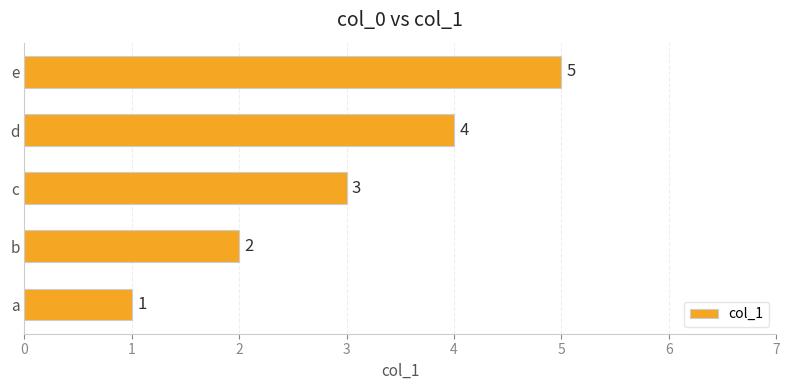

Are the bars horizontal?

Yes